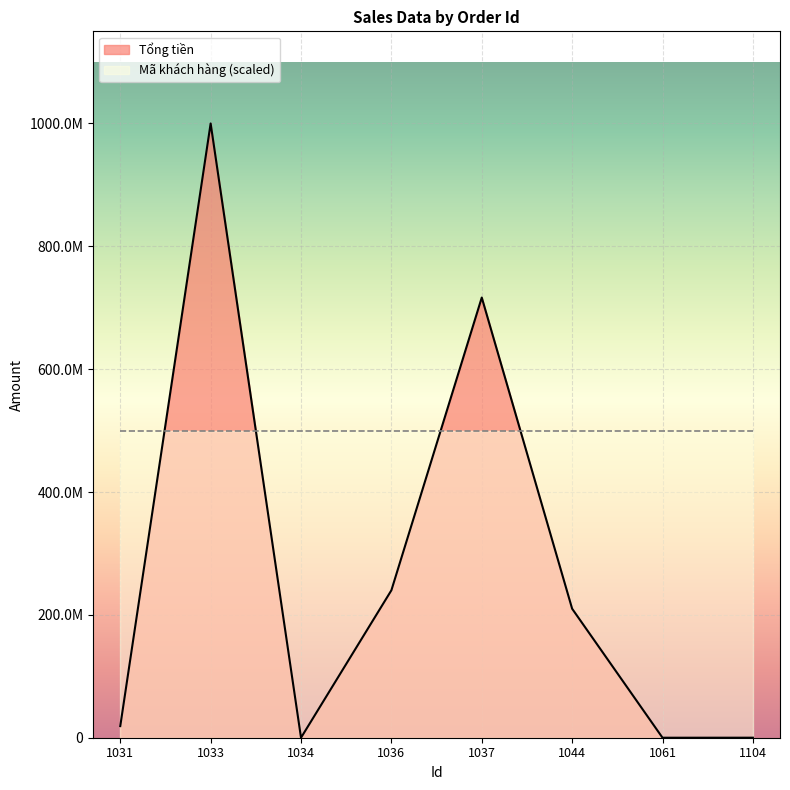

The chart shows a value of 16264 at 1034. True or false?

False